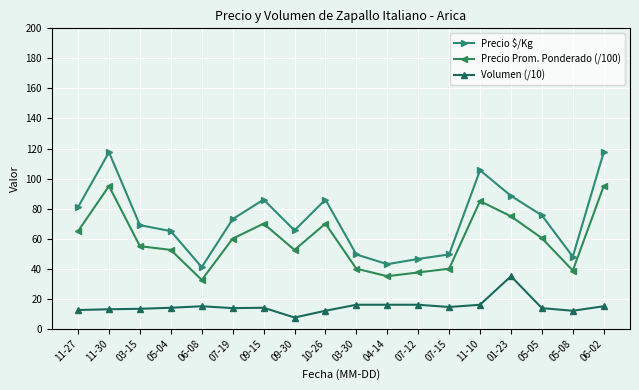

Is it true that Precio Prom. Ponderado (/100) equals 38.8 at 05-08?

True